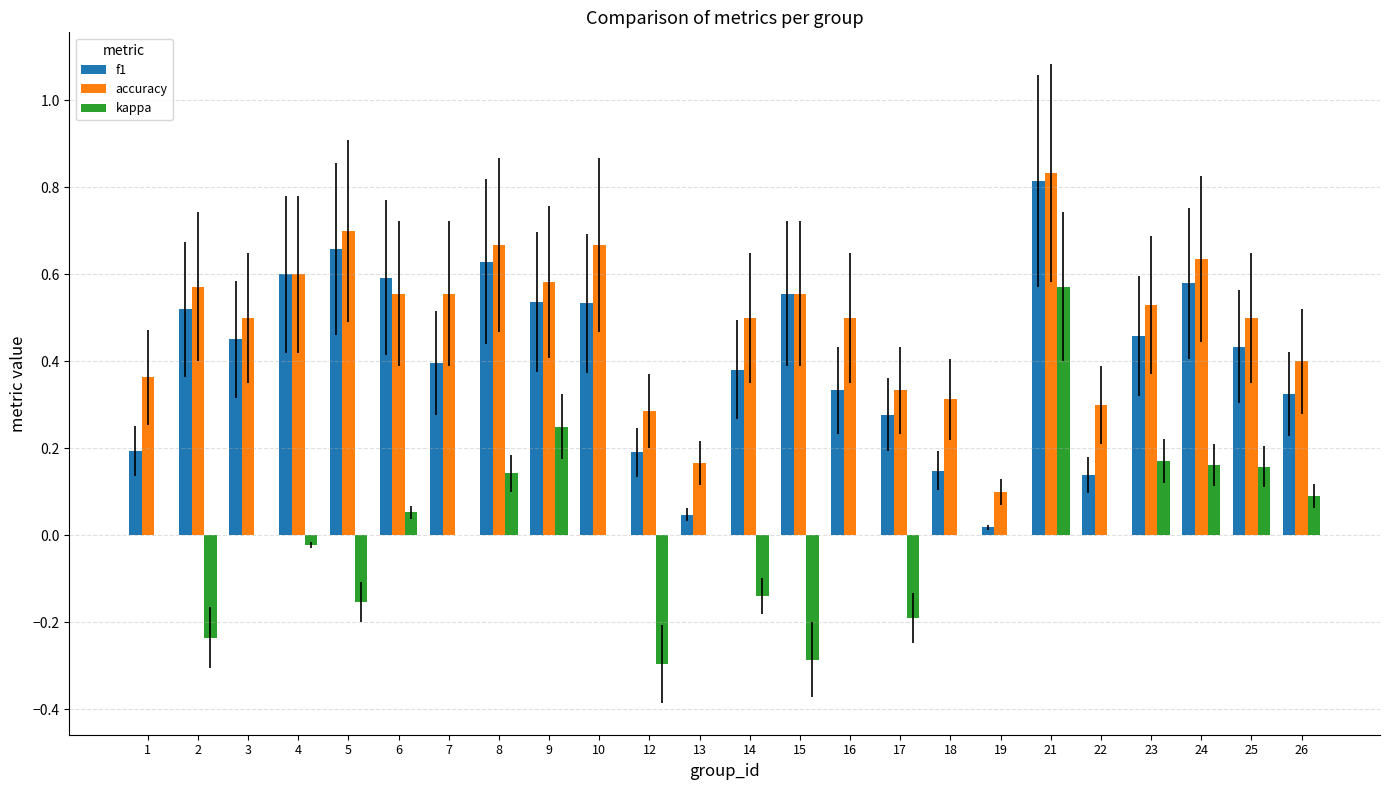

The accuracy series shows 1.0 at 10. True or false?

False